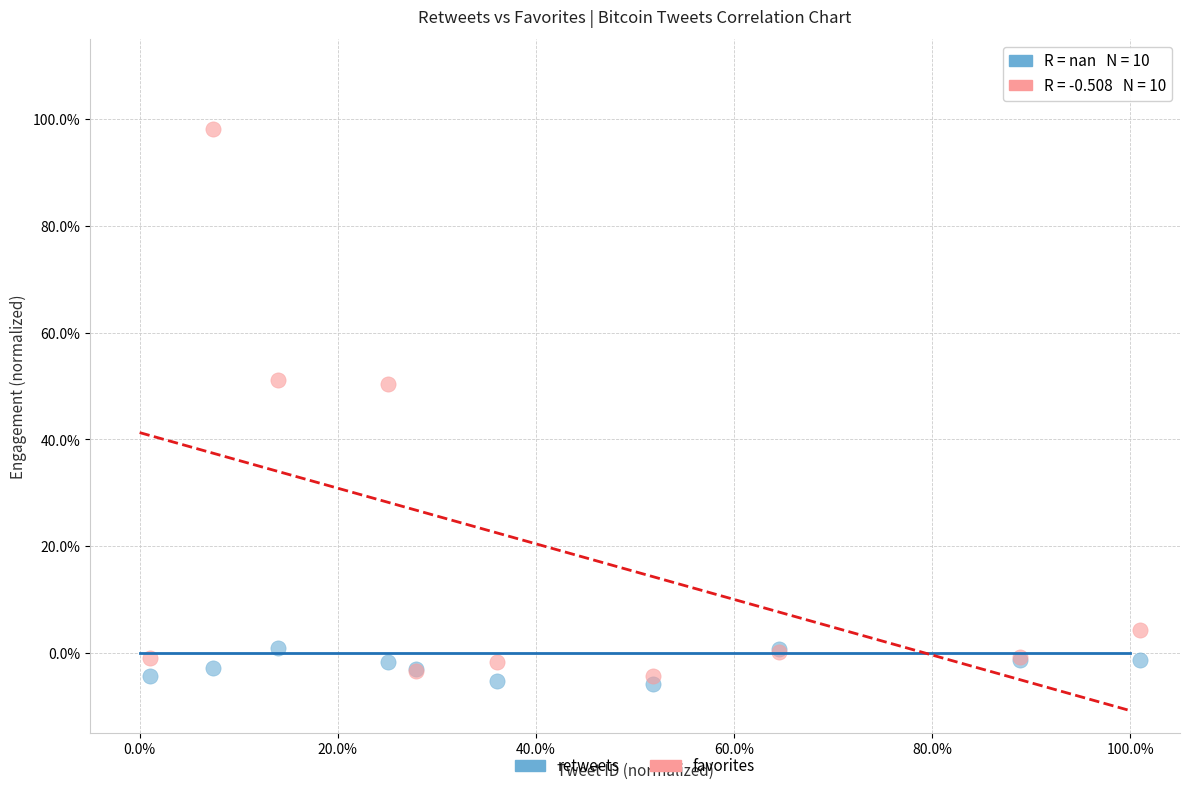

Which series reaches the minimum Y coordinate?

retweets